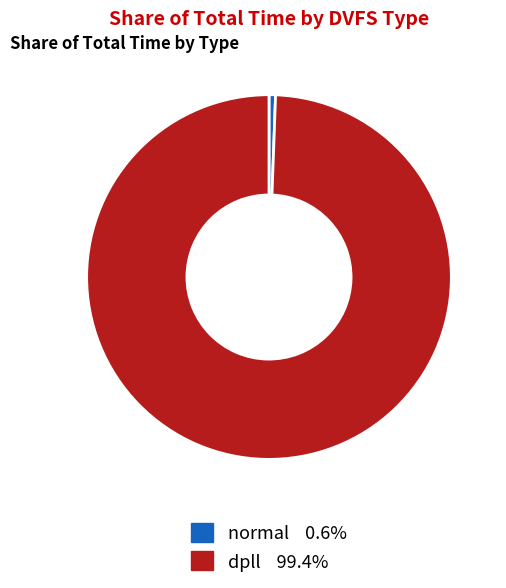

Does dpll represent more than half of the total?

Yes